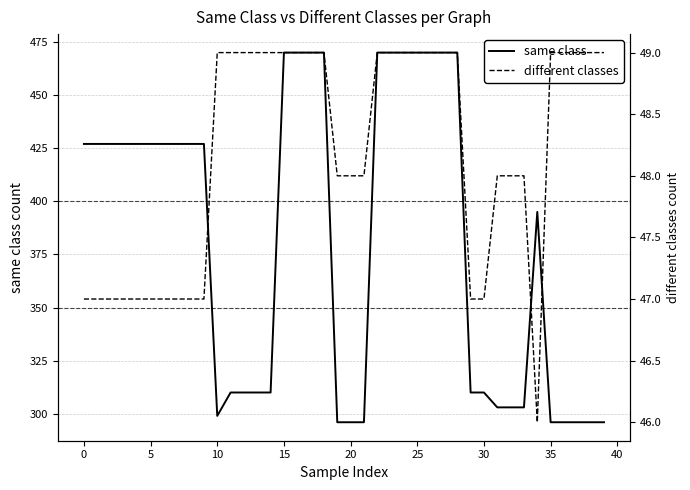

In different classes, how many points are lower than both neighbors (excluding endpoints)?

1